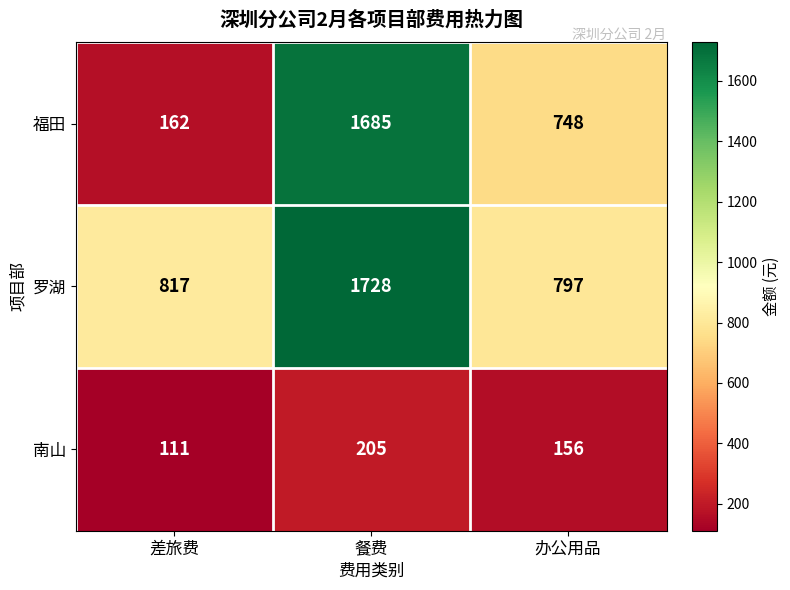

How many series are shown in this chart?

3